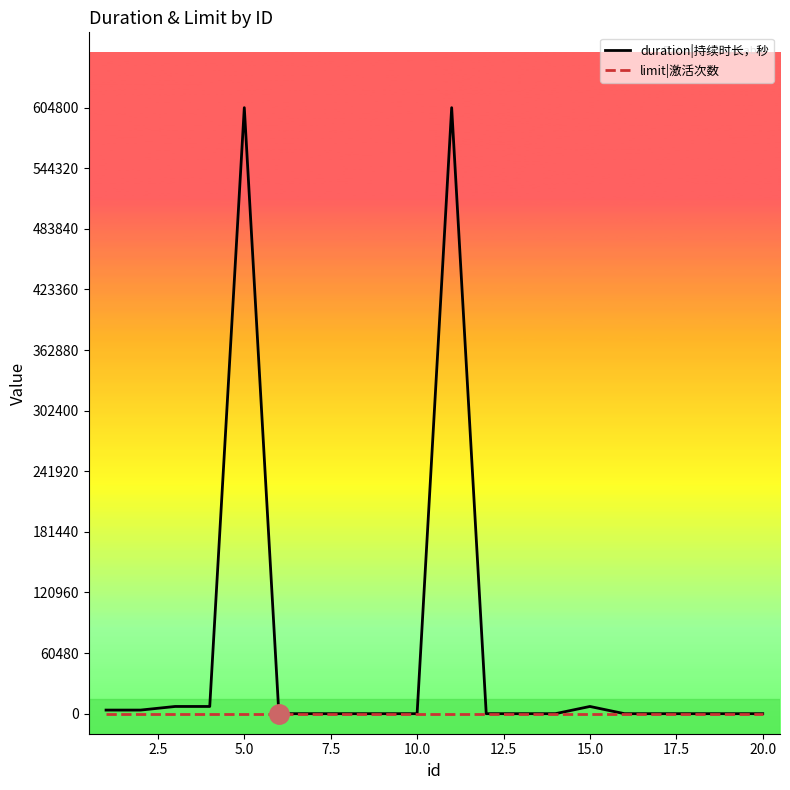

List the series in order of their overall mean, highest first.

duration|持续时长，秒, limit|激活次数